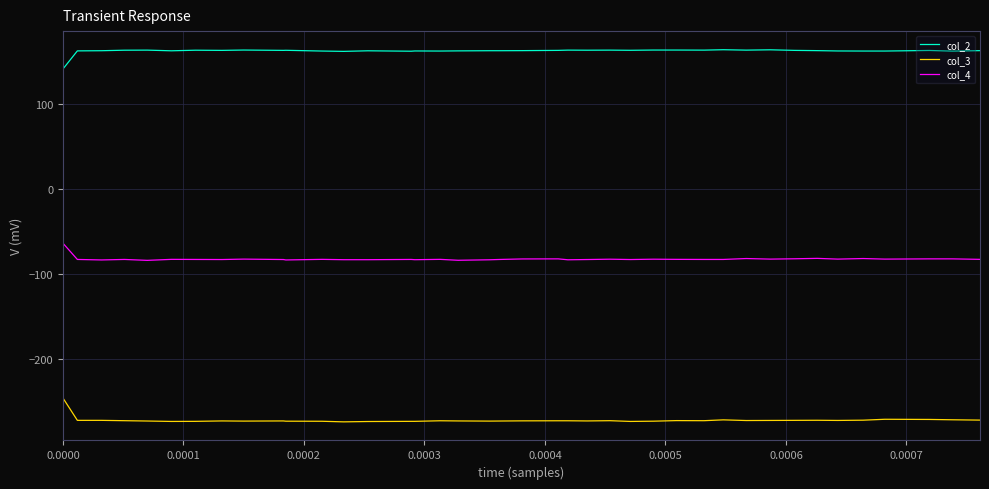

What is the minimum value shown in the chart?

-274.3